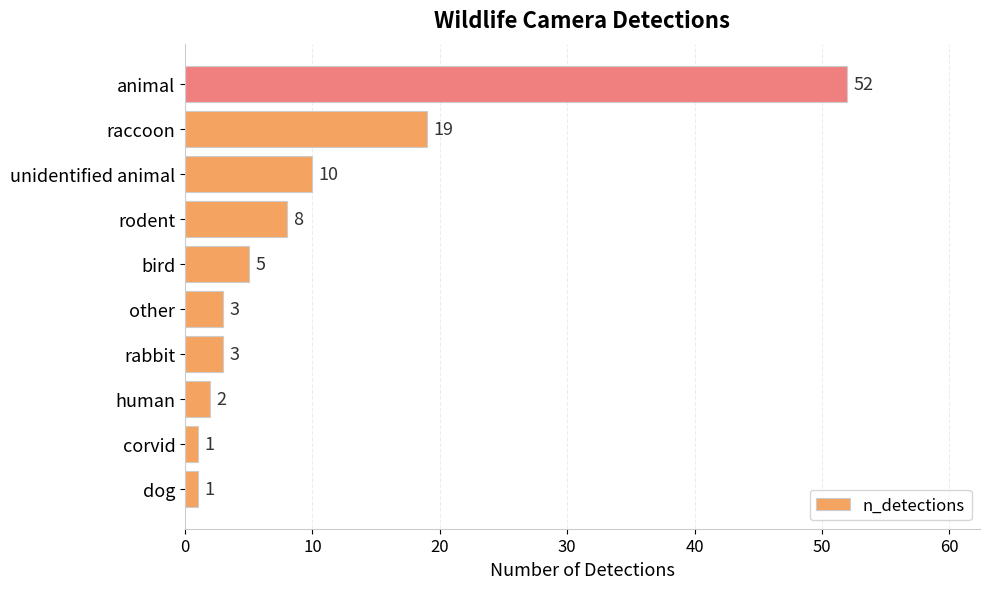

The value at human is 2. True or false?

True